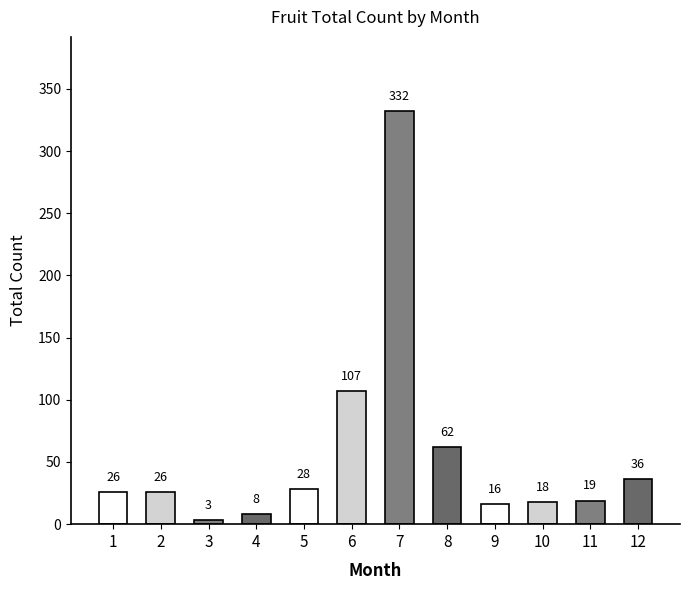

Reading left to right, what are all the values shown in this chart?

26	26	3	8	28	107	332	62	16	18	19	36